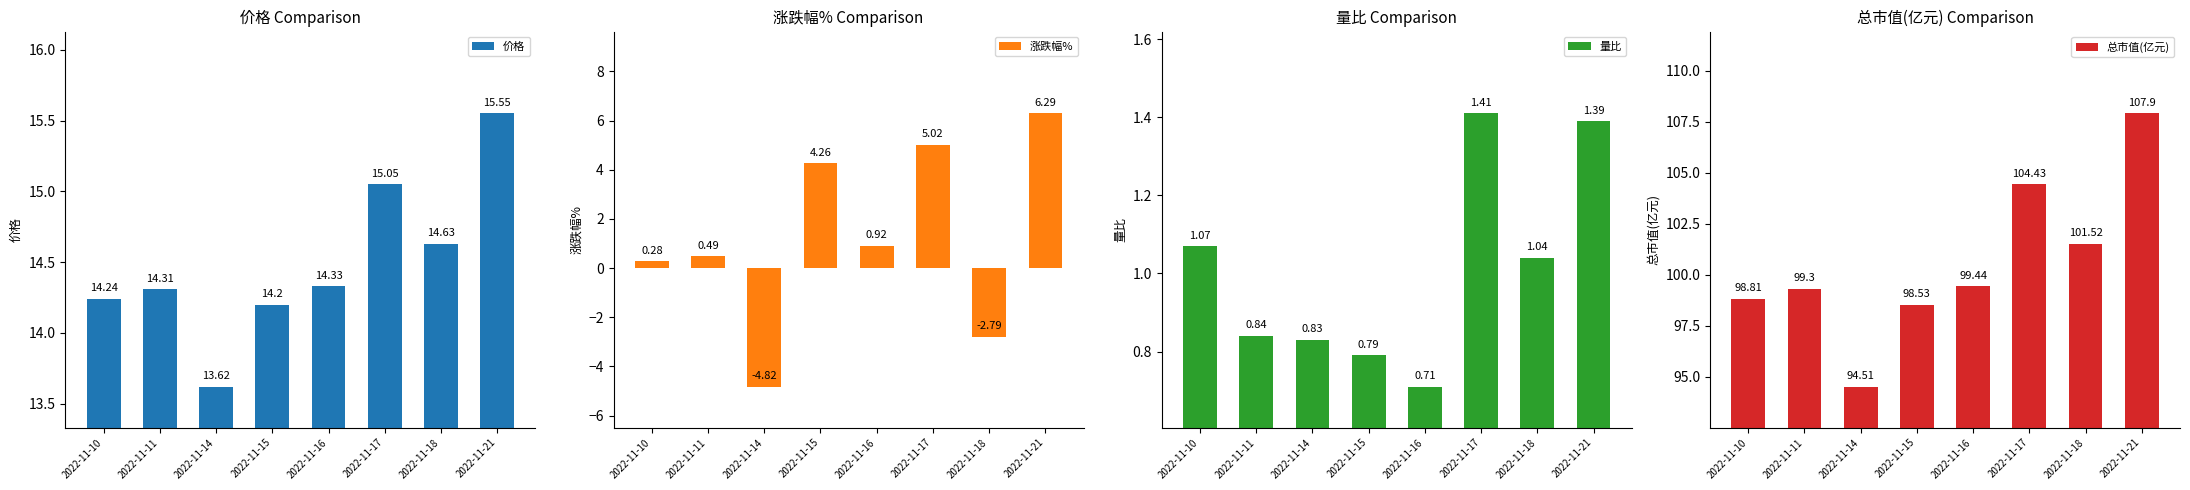

Between 2022-11-15 and 2022-11-10, which is larger?

2022-11-10